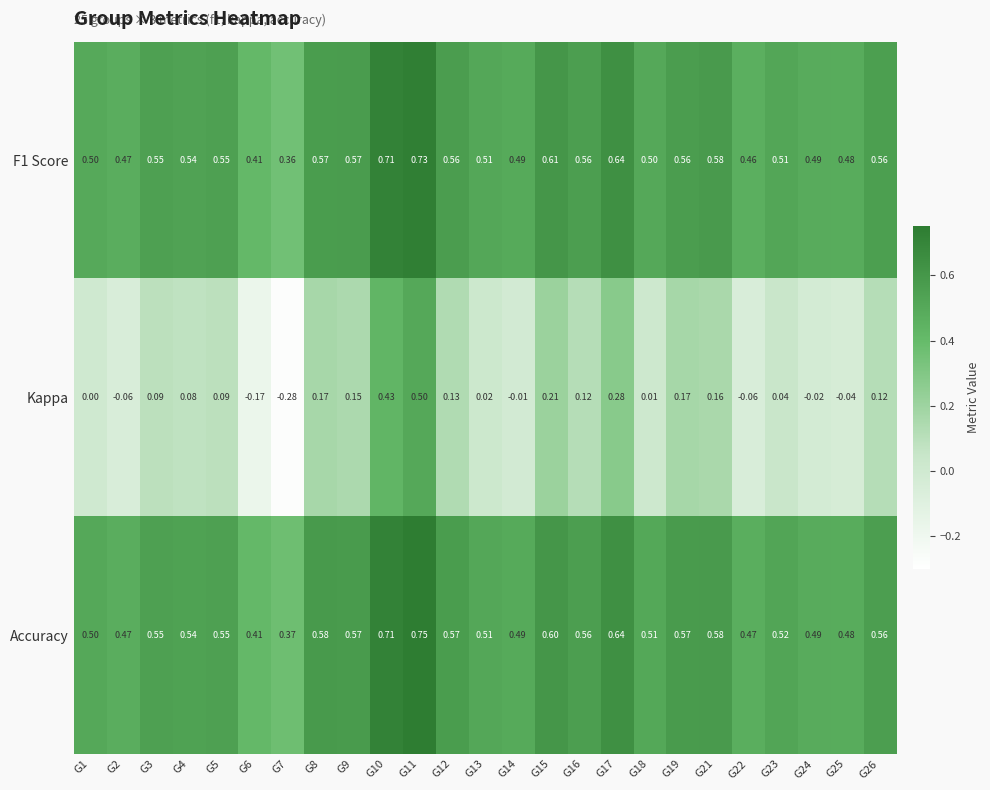

Which series has the widest spread of values?

Kappa